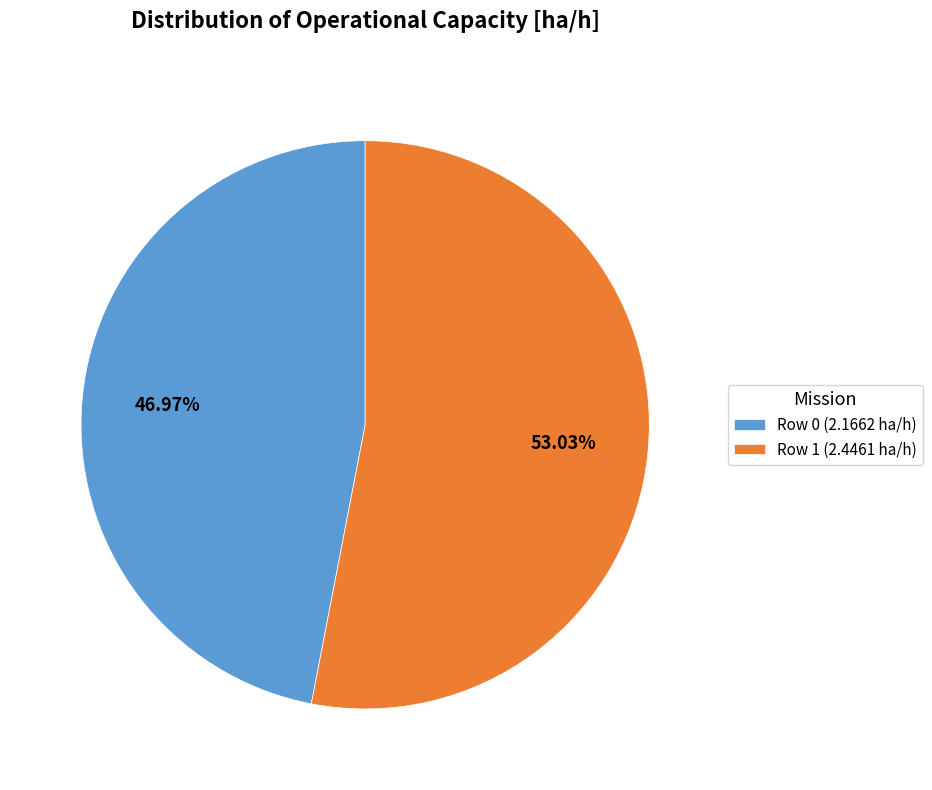

Which slice is the smallest?

Row 0 (2.1662 ha/h)